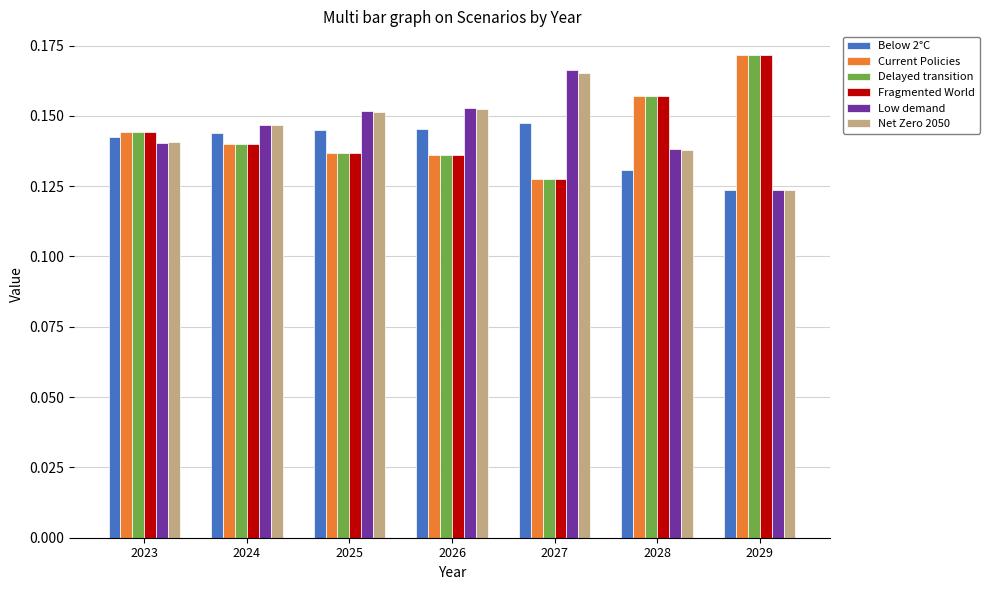

Which label corresponds to the smallest value in the chart?

2029